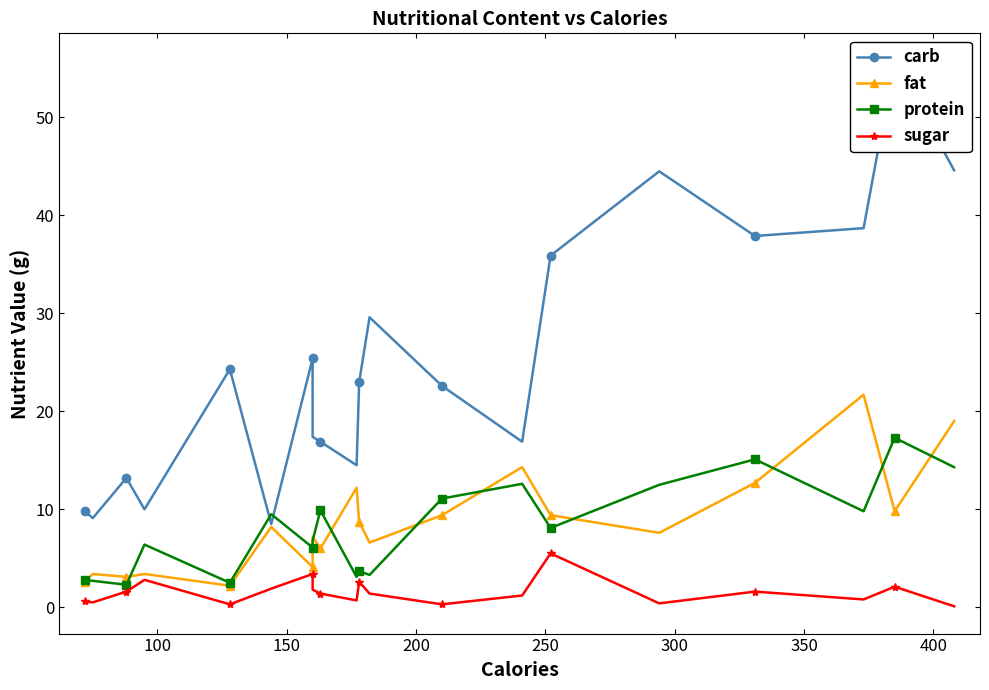

What is the difference between the highest and lowest values at 350?

22.0